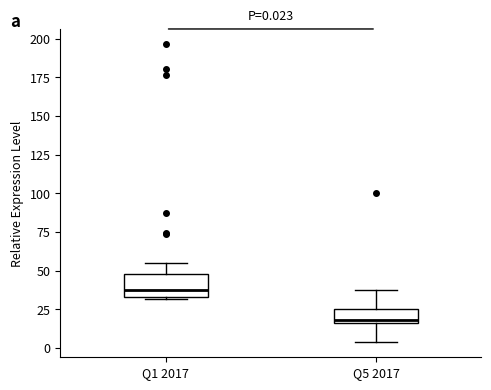

Which box's median line is the highest?

Q1 2017